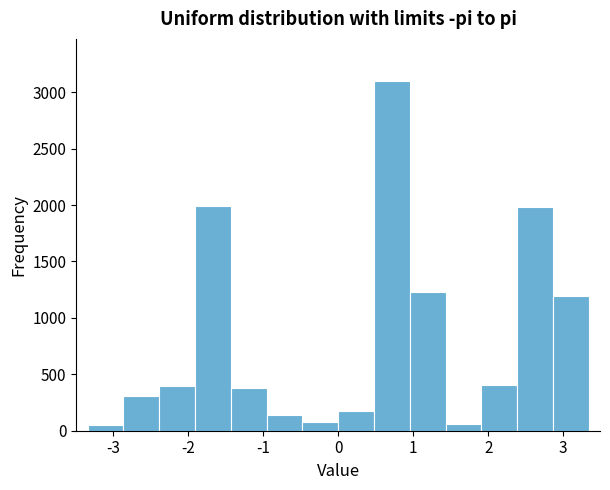

Reading left to right, list every bar in this chart as the range it spans on the x-axis followed by its height. Neither the bar edges nor the heights are printed on the chart, so give them approximately, as read against the axes.

-3.3 to -2.9: under 50
-2.9 to -2.4: 300
-2.4 to -1.9: 400
-1.9 to -1.4: 2000
-1.4 to -1.0: 400
-1.0 to -0.5: 150
-0.5 to 0.0: 50
0.0 to 0.5: 200
0.5 to 1.0: 3100
1.0 to 1.4: 1250
1.4 to 1.9: 50
1.9 to 2.4: 400
2.4 to 2.9: 2000
2.9 to 3.3: 1200